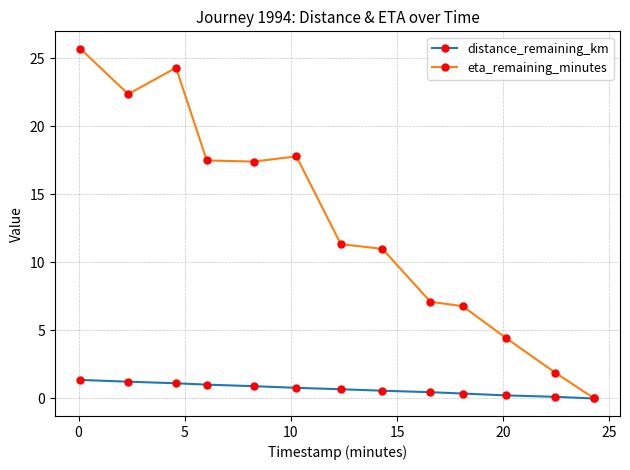

Which series has the largest total across all categories?

eta_remaining_minutes